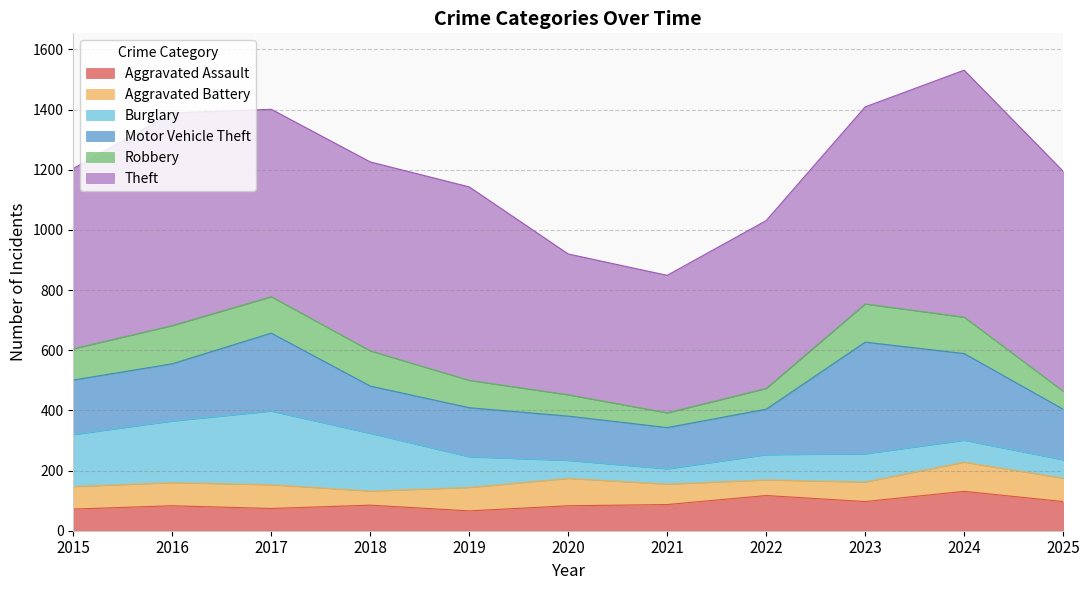

Reading right to left, extract all data points from this chart.

Aggravated Assault: 97	131	97	117	87	83	66	85	74	83	72
Aggravated Battery: 78	97	65	52	68	91	78	47	79	77	75
Burglary: 61	73	94	84	51	60	102	192	245	205	173
Motor Vehicle Theft: 168	288	371	151	137	147	163	157	259	190	181
Robbery: 60	121	127	69	49	71	91	117	121	127	104
Theft: 731	821	655	558	457	468	643	628	623	707	599